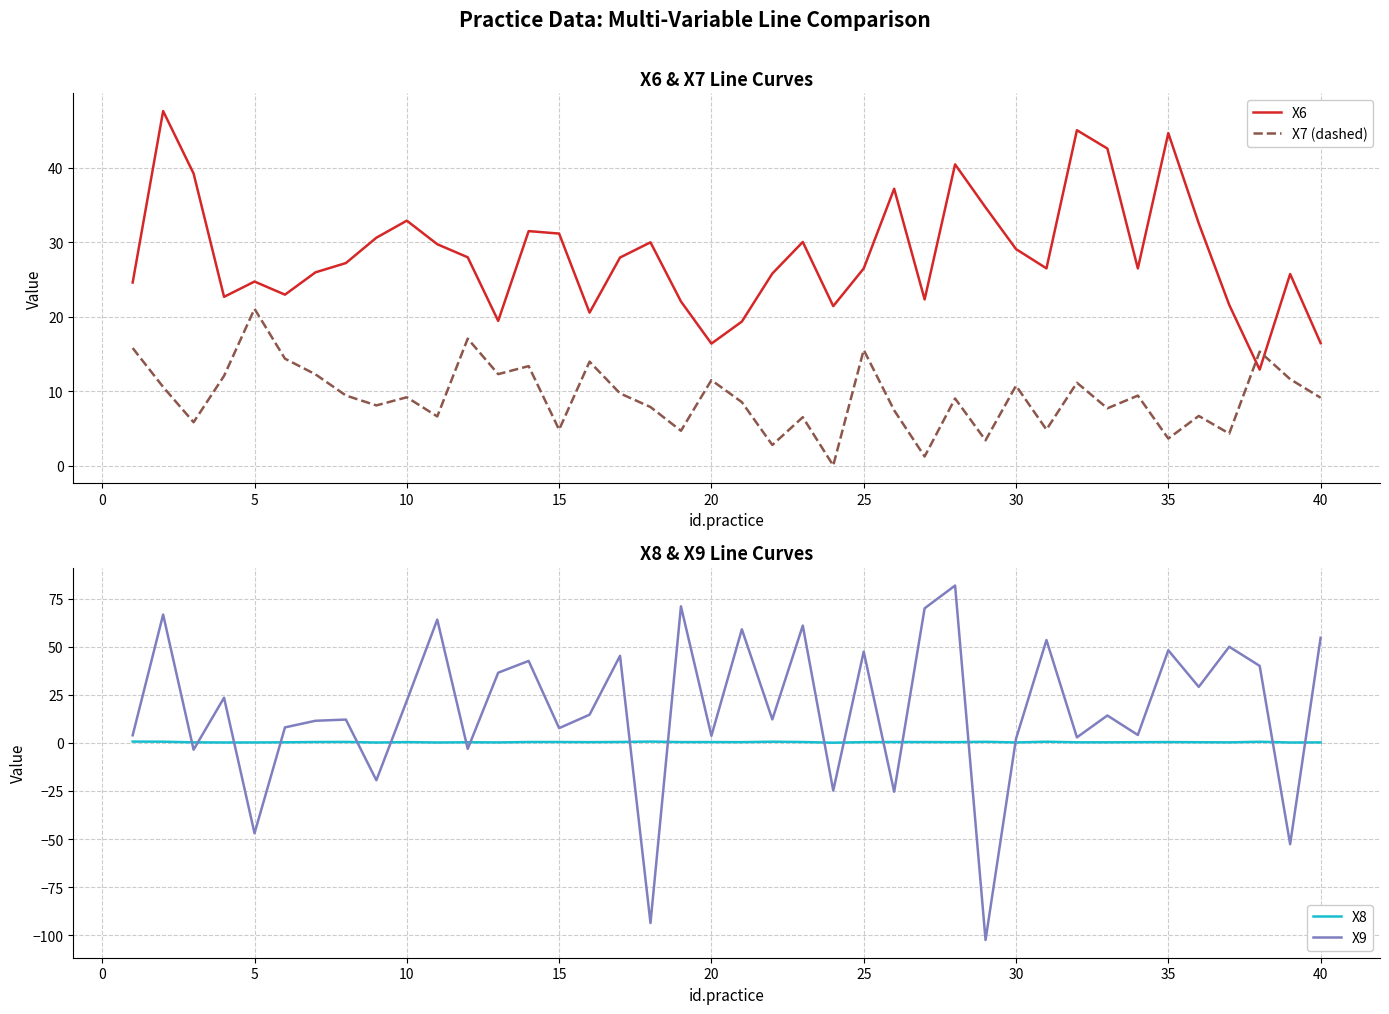

What is the lowest value of the X9 series?

-102.5